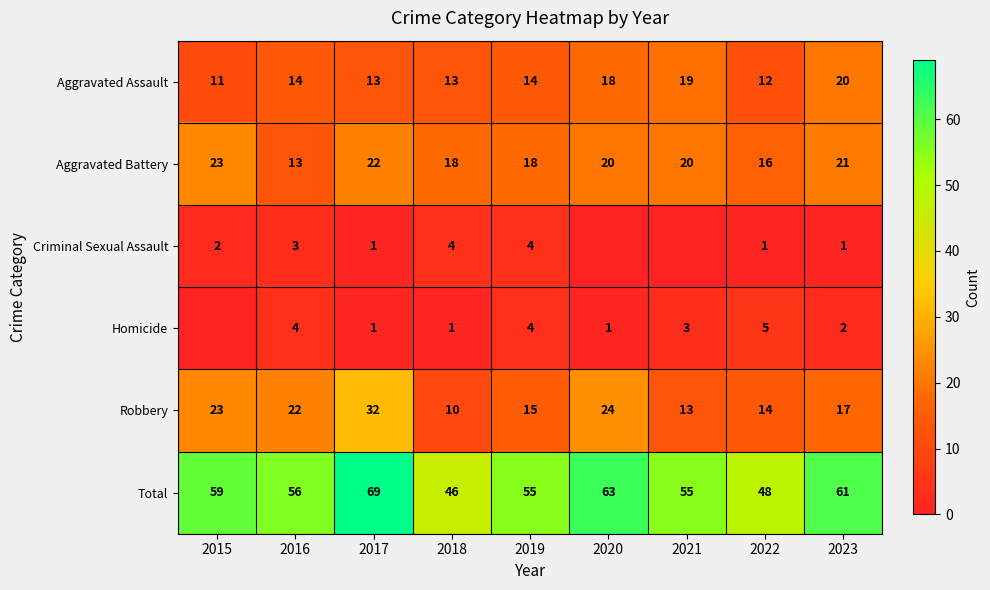

What is the approximate value of Aggravated Battery at 2020?

20